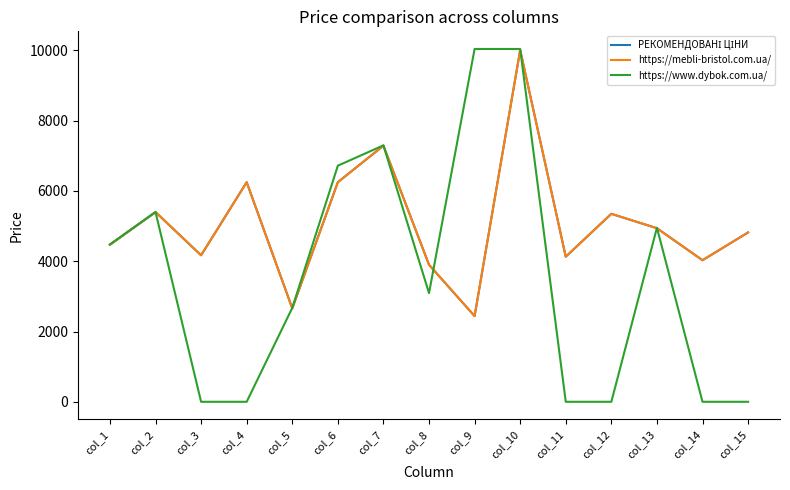

Where is the first local minimum for https://www.dybok.com.ua/?

col_8